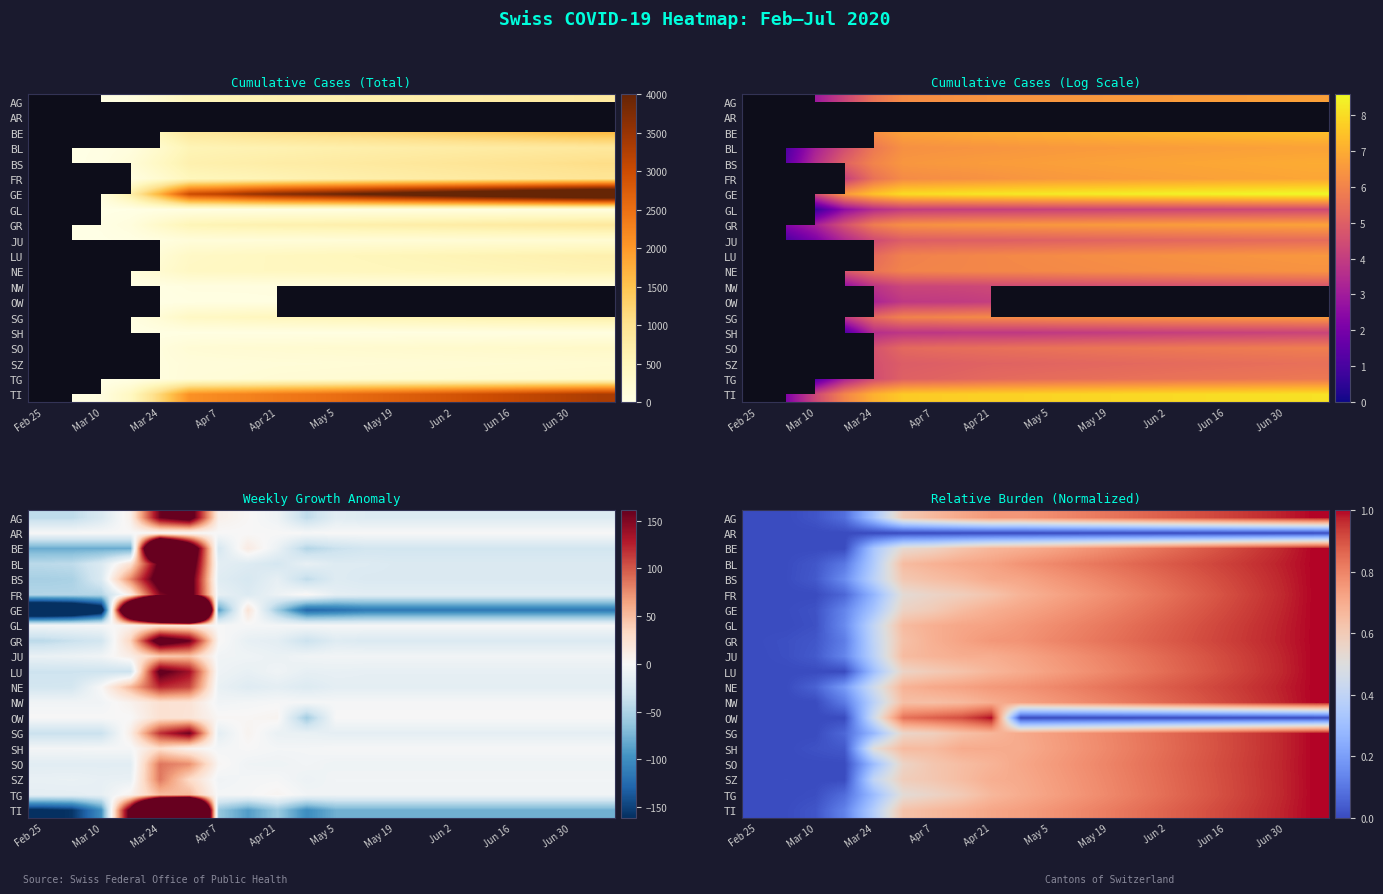

Where is BS nearest to the value 0?

Feb 25